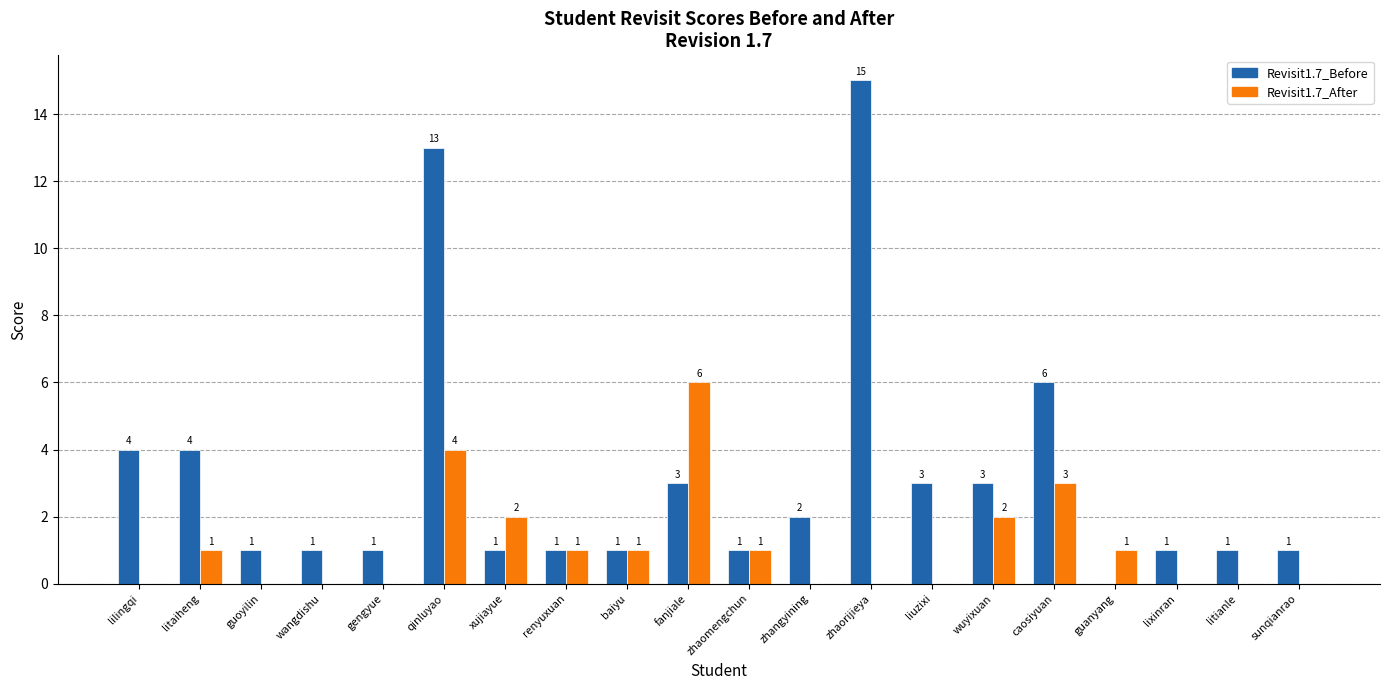

Are the bars grouped side by side (vs. stacked)?

Yes